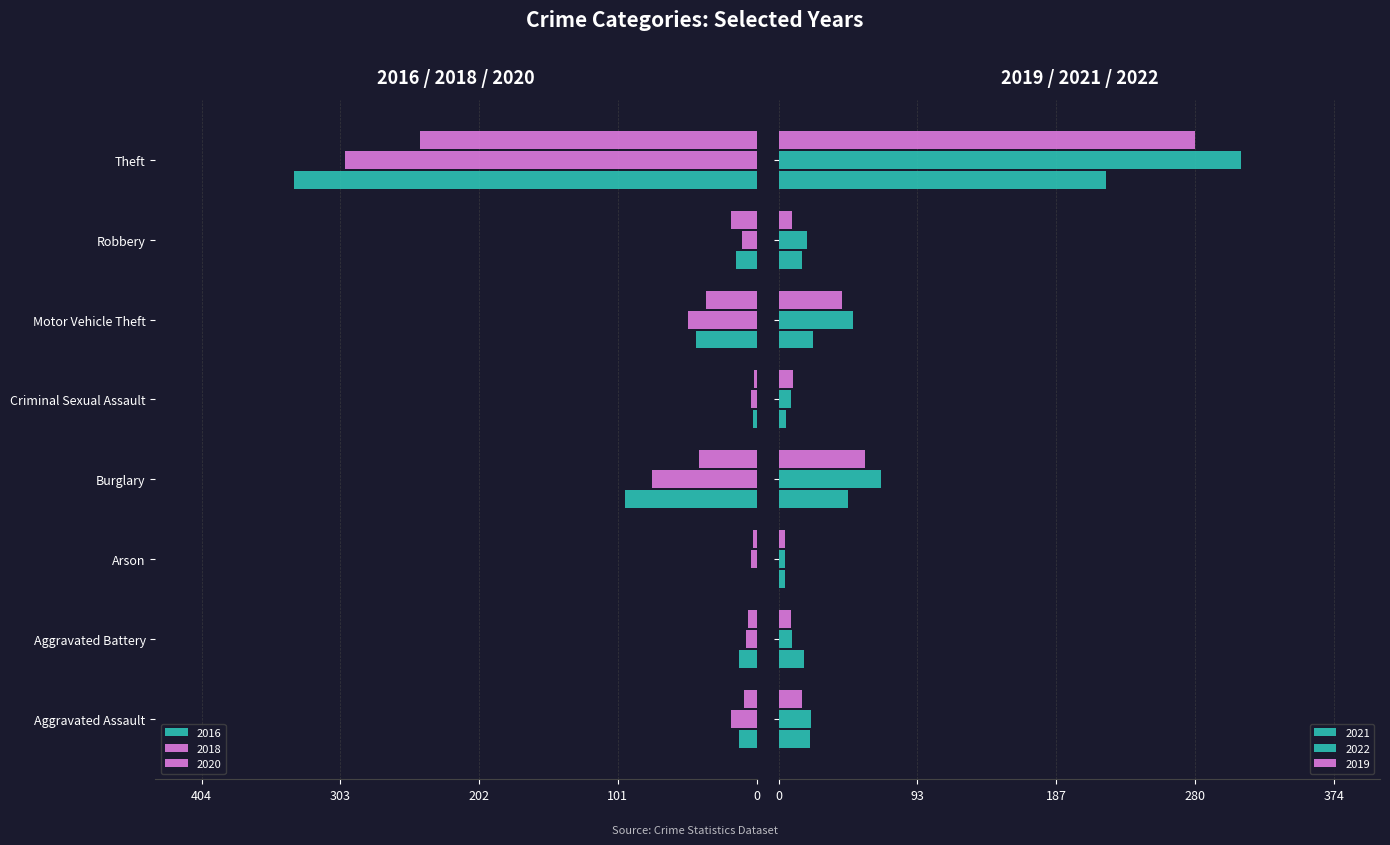

What is the average value of the 2021 series?

44